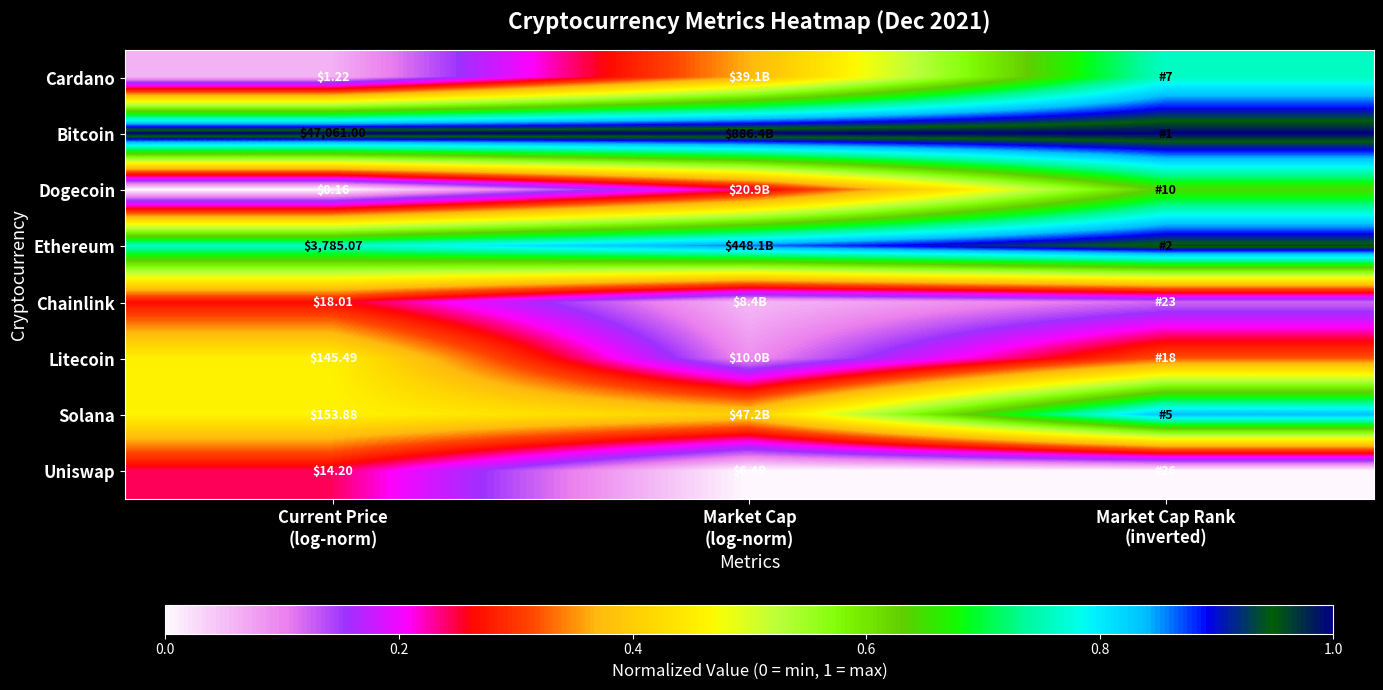

Is the value of Ethereum at Market Cap Rank (inverted) greater than the value of Chainlink at Market Cap (log-norm)?

Yes